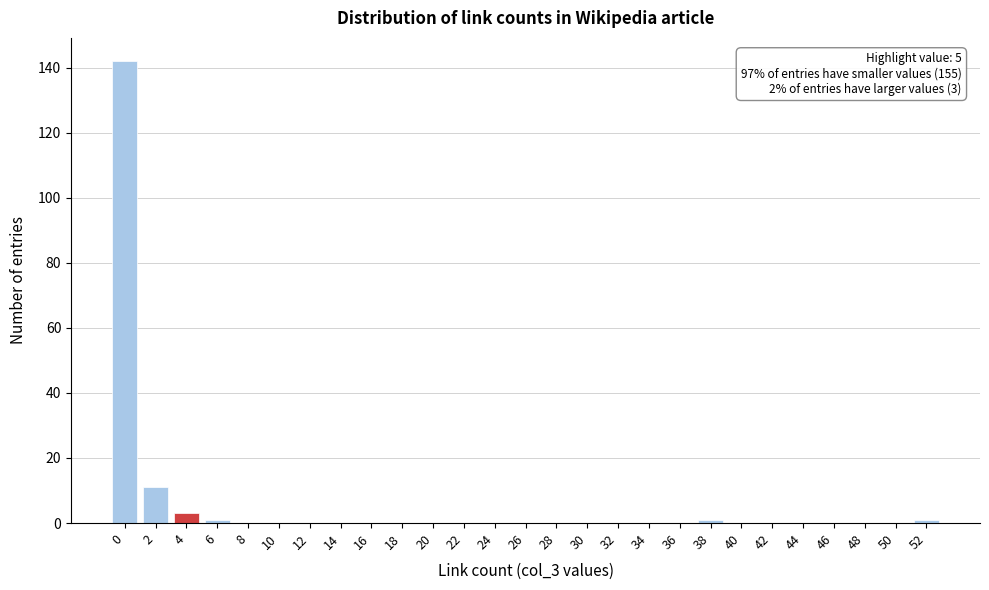

Reading left to right, transcribe all the data shown in this chart.

0=142	2=11	4=3	6=1	8=0	10=0	12=0	14=0	16=0	18=0	20=0	22=0	24=0	26=0	28=0	30=0	32=0	34=0	36=0	38=1	40=0	42=0	44=0	46=0	48=0	50=0	52=1